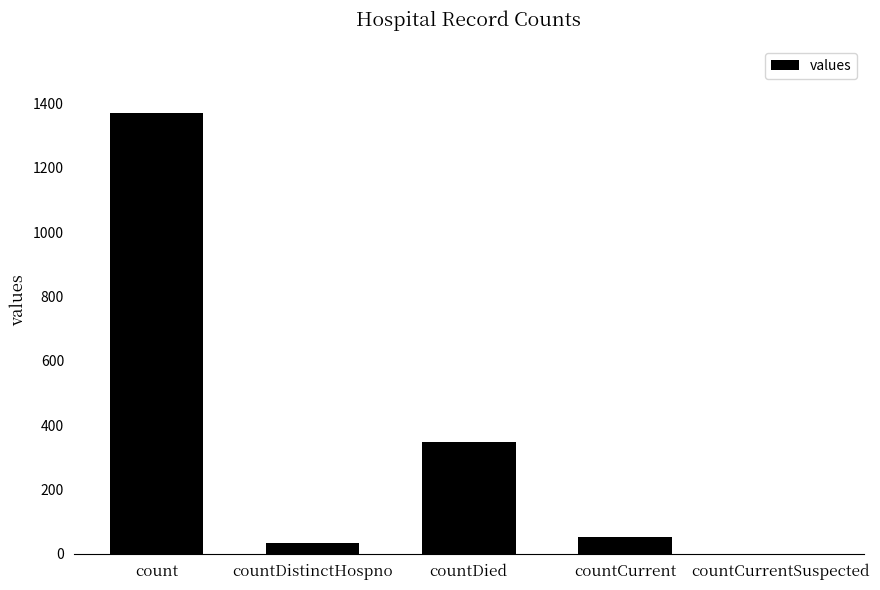

How many categories are shown in the chart?

5